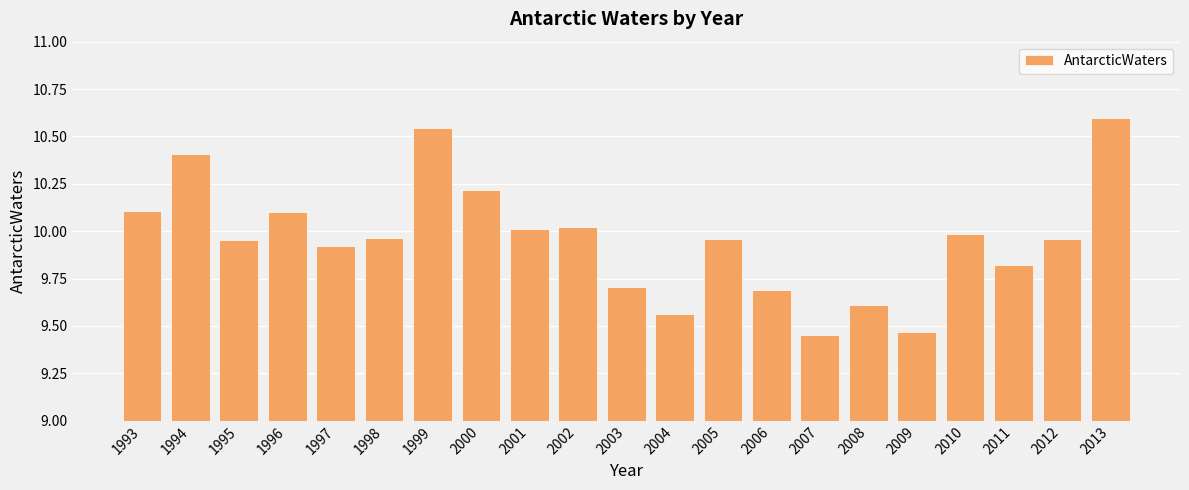

At which category does the chart reach its peak across all series?

2013